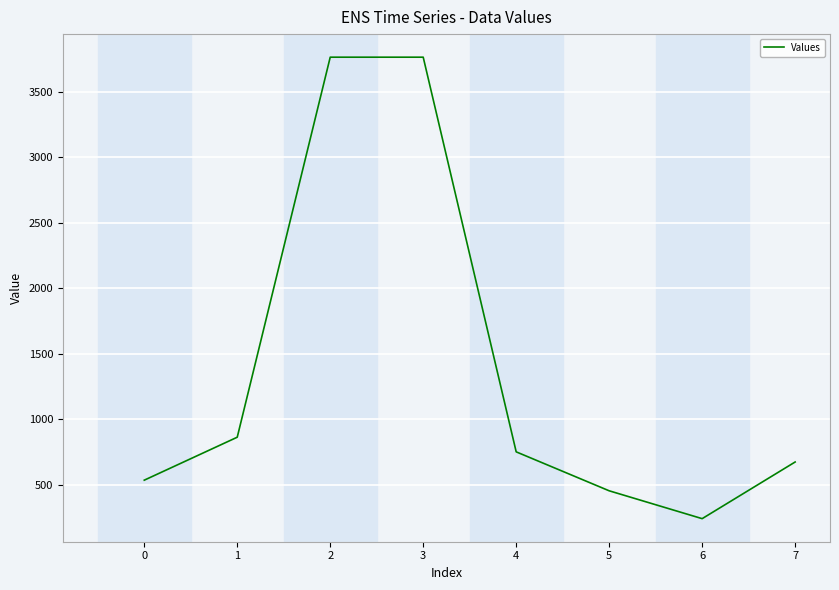

Which label corresponds to the smallest value in the chart?

6